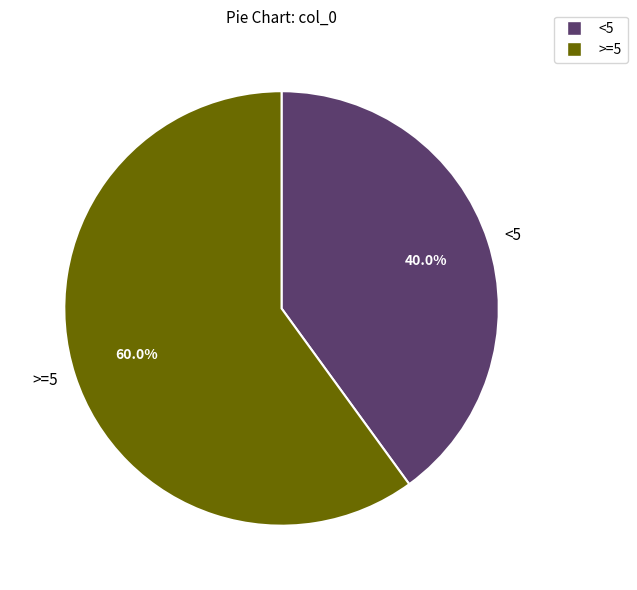

How much of the chart is everything except <5?

60.0%